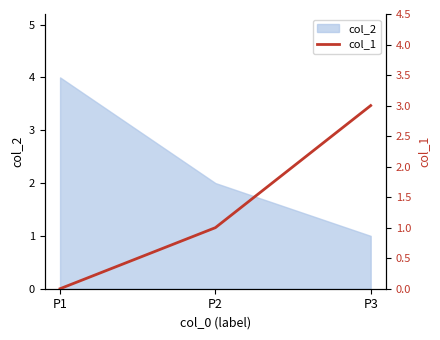

Which category has the highest value in the col_2 series?

P1